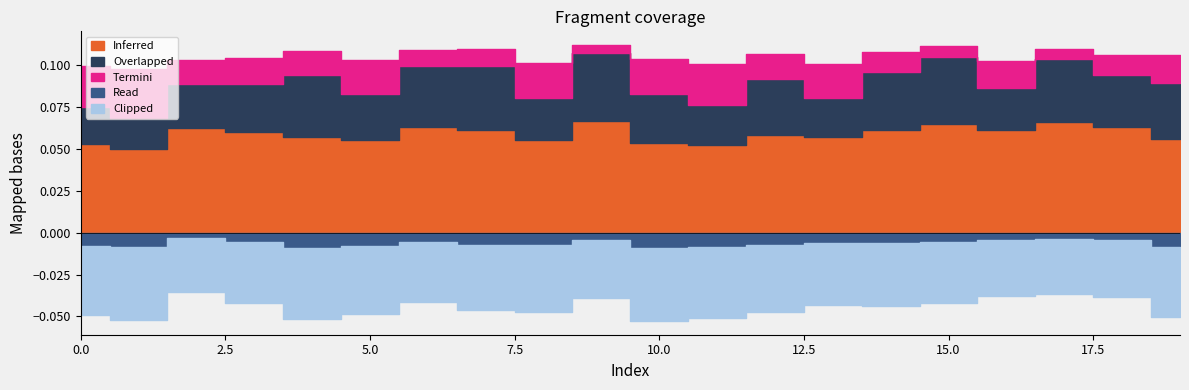

Which series has the largest total across all categories?

Inferred